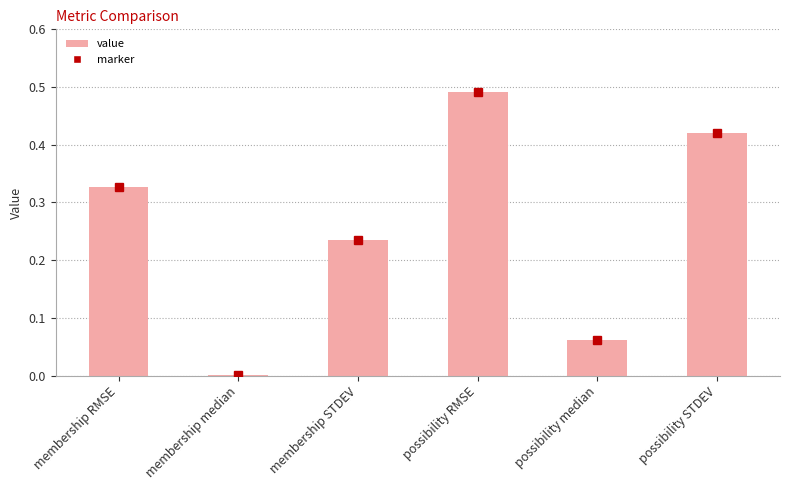

Where is the data nearest to the value 0?

membership median